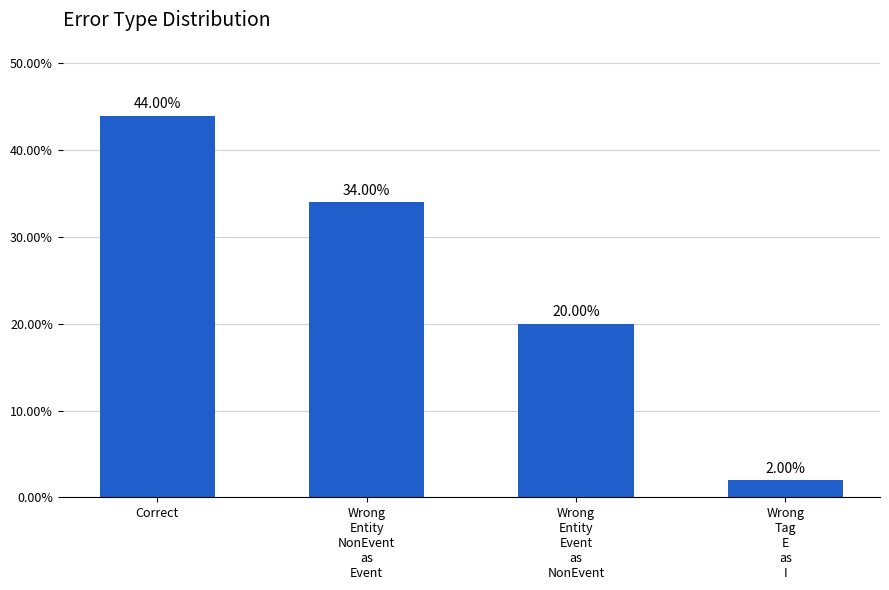

Rank the categories by value from lowest to highest.

Wrong
Tag
E
as
I, Wrong
Entity
Event
as
NonEvent, Wrong
Entity
NonEvent
as
Event, Correct